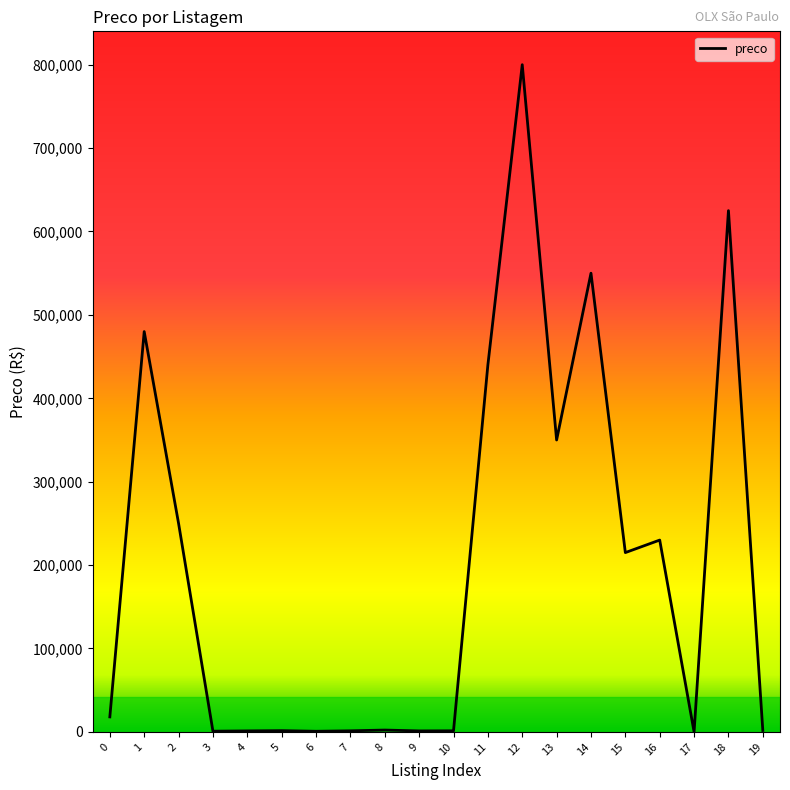

The value at 12 is 1191965. True or false?

False